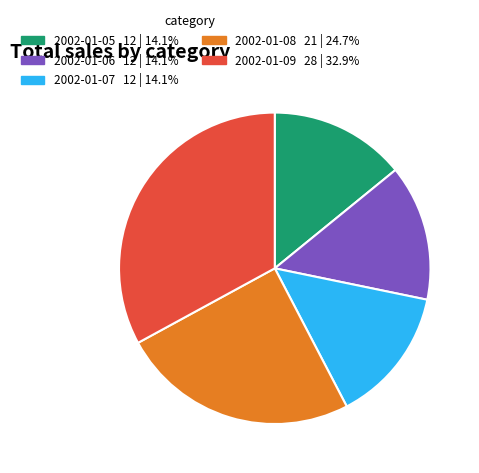

What is the largest slice in the pie chart?

2002-01-09